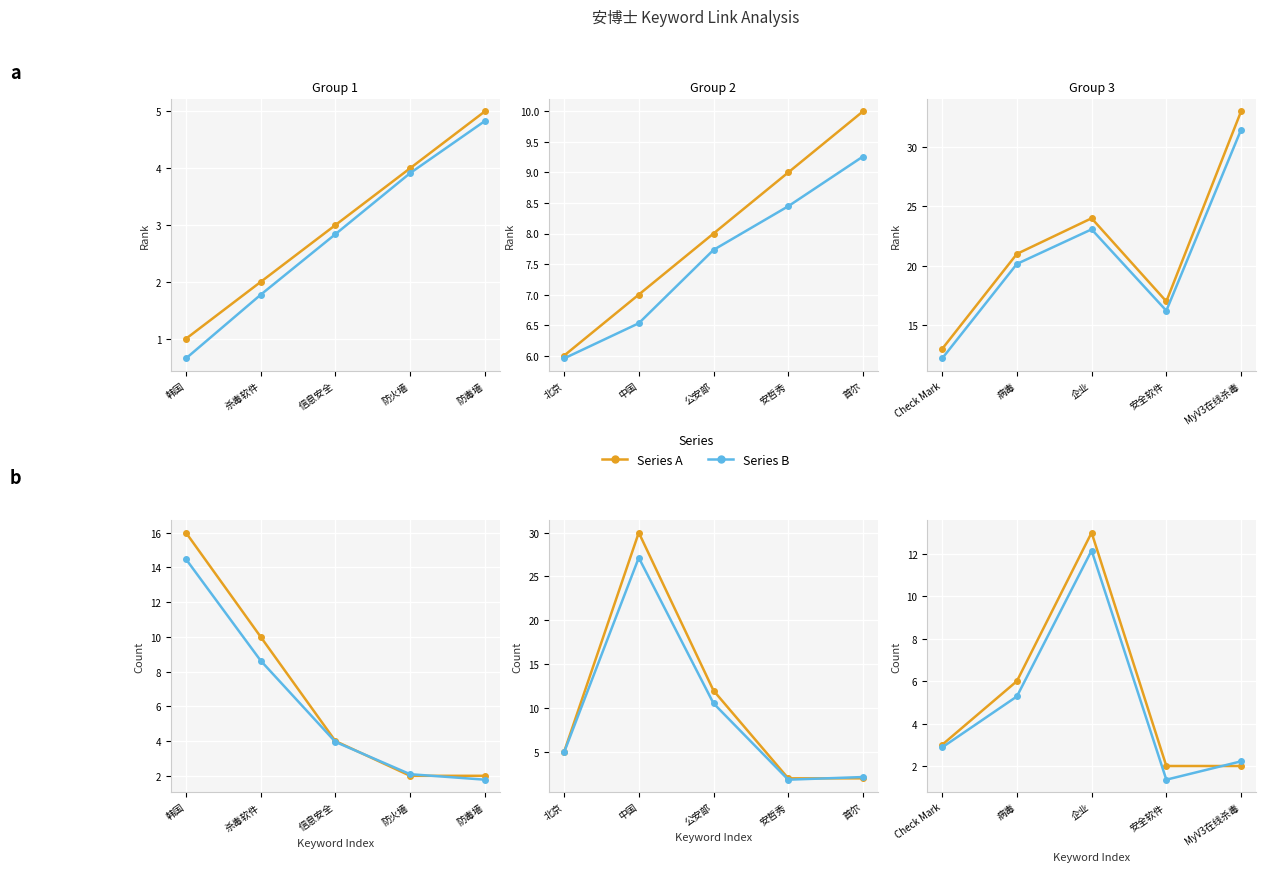

What position from the right is 信息安全?

3